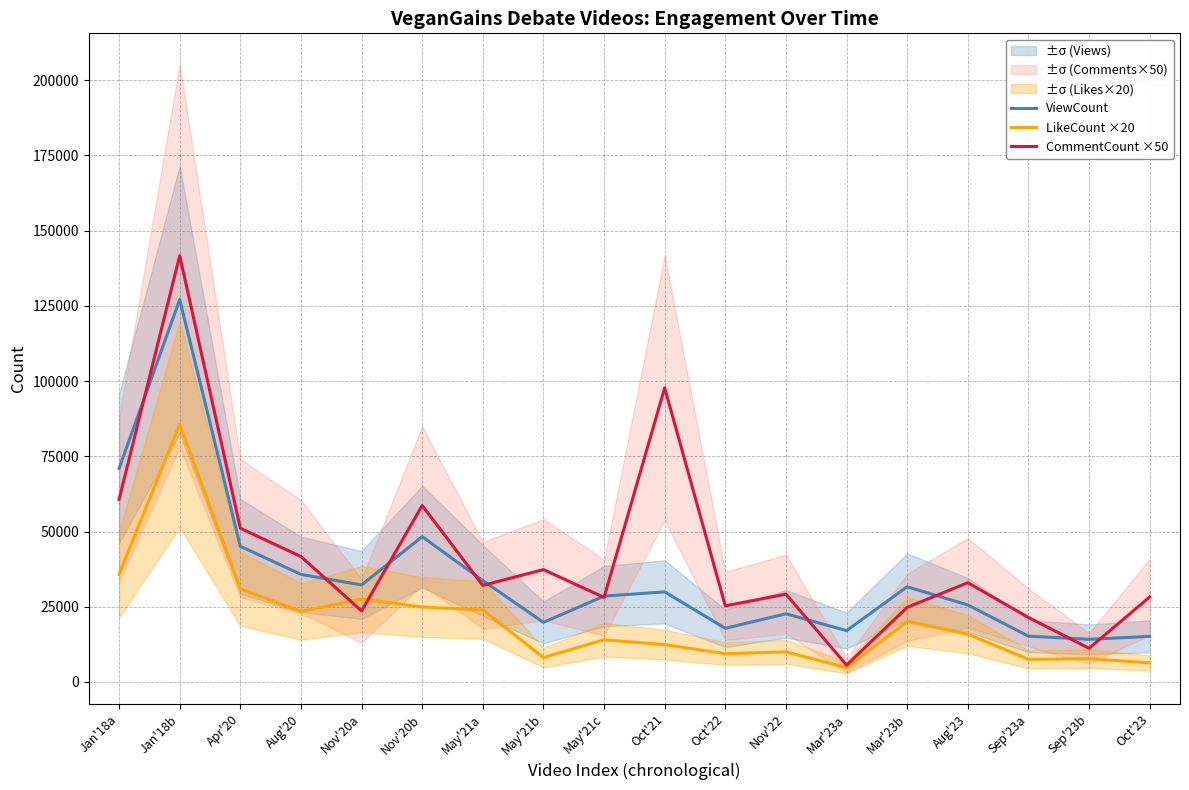

What is the difference between the highest and lowest values at Sep'23b?

6429